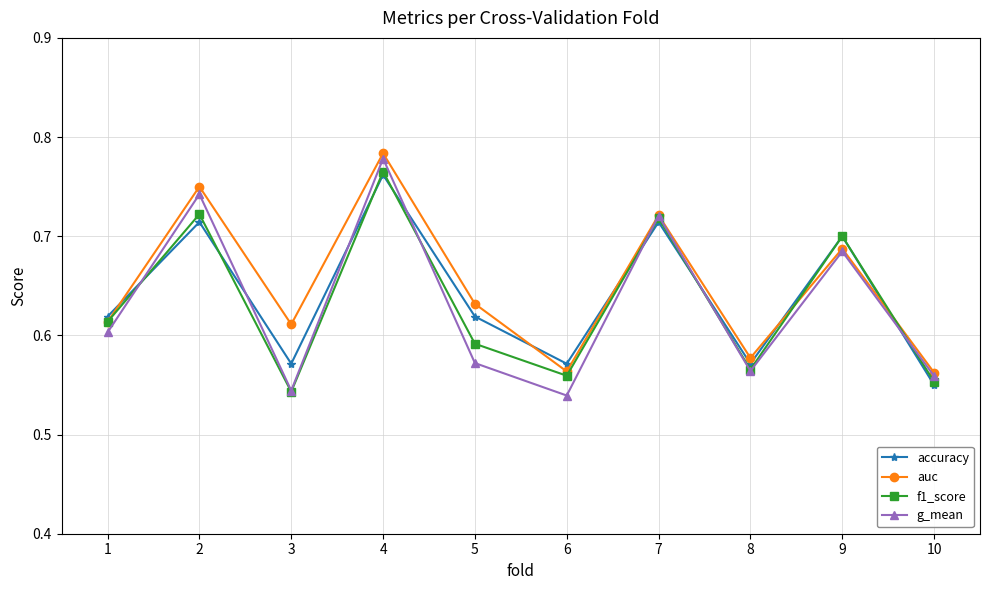

What is the total value across all series at 4?

3.1